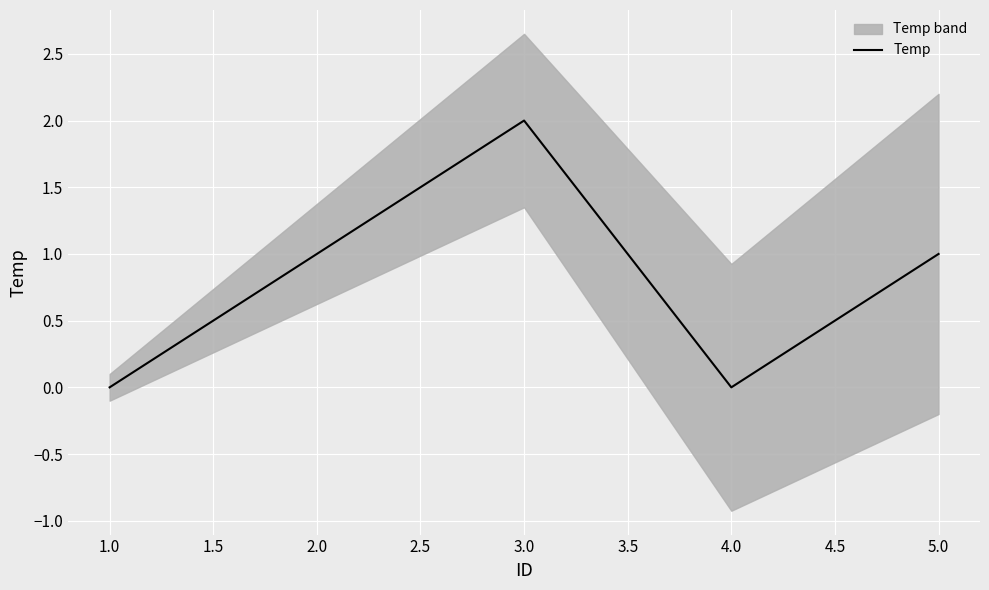

Is it true that Temp equals 0 at 1.0?

True